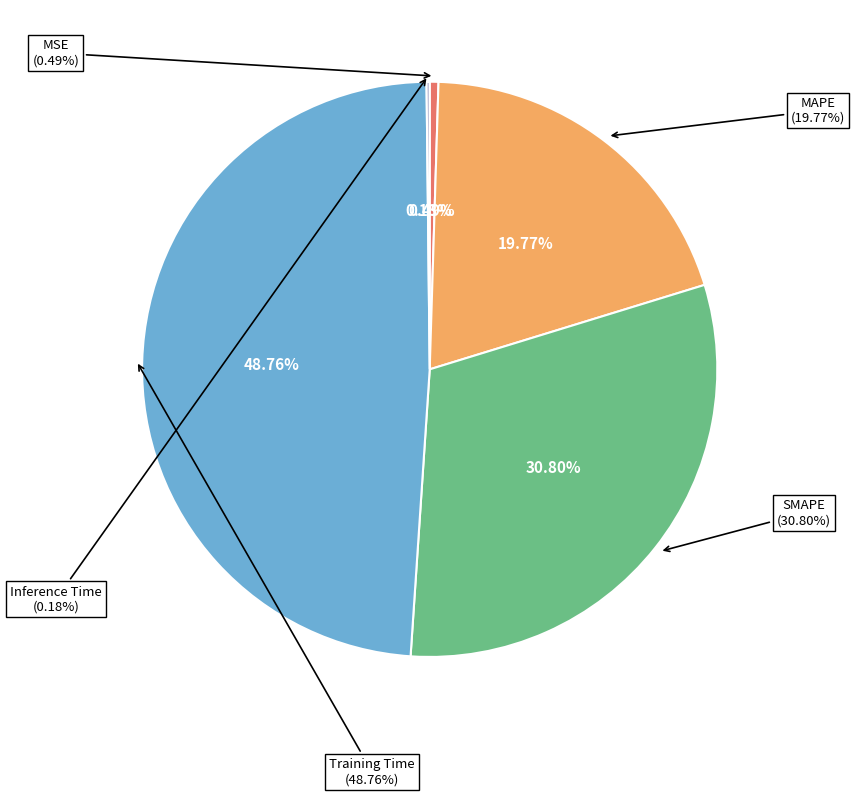

What percentage do MAPE and Inference Time together represent?

19.9%